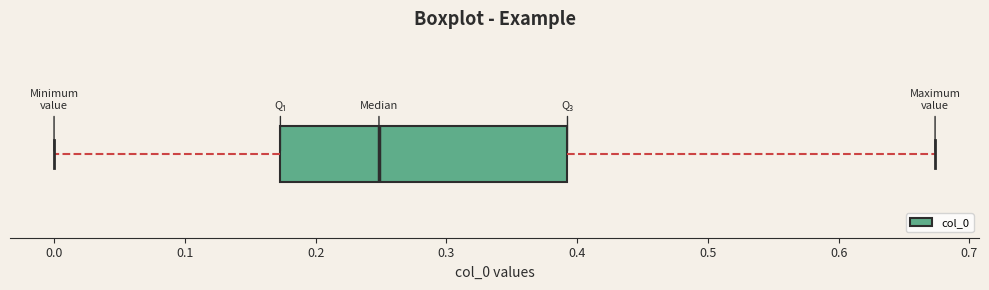

Read this box plot against the x-axis: the position of the median line, the range covered by the box, and the ends of both whiskers. The values are not printed on the chart, so give them approximately, as read against the axis.

median 0.25, box 0.17 to 0.39, whiskers 0.00 to 0.67